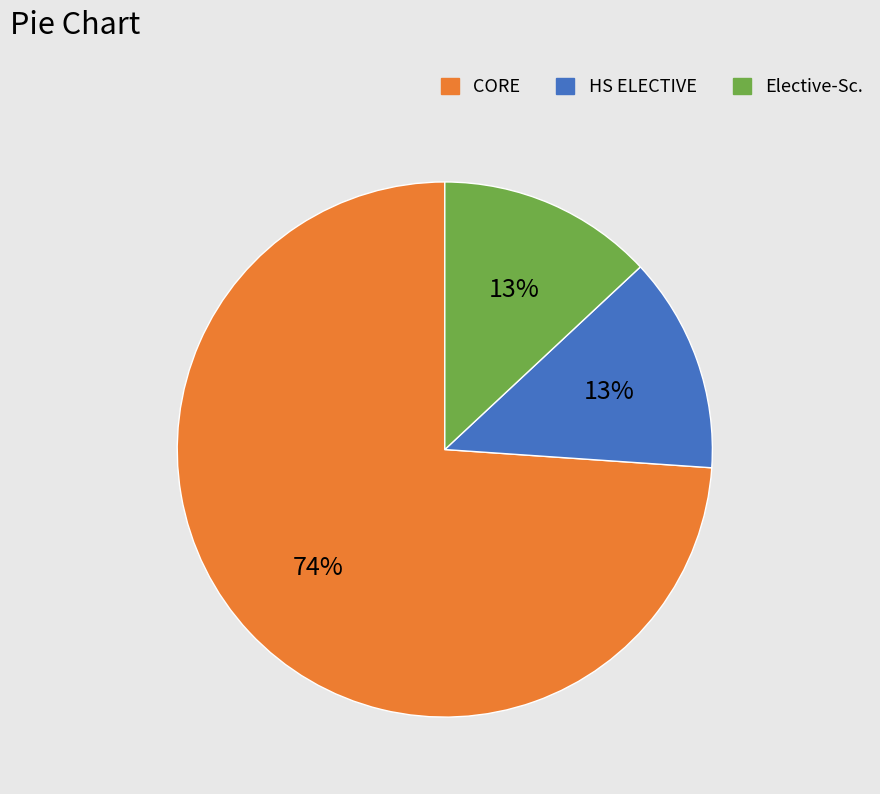

Does any single category account for the majority?

Yes